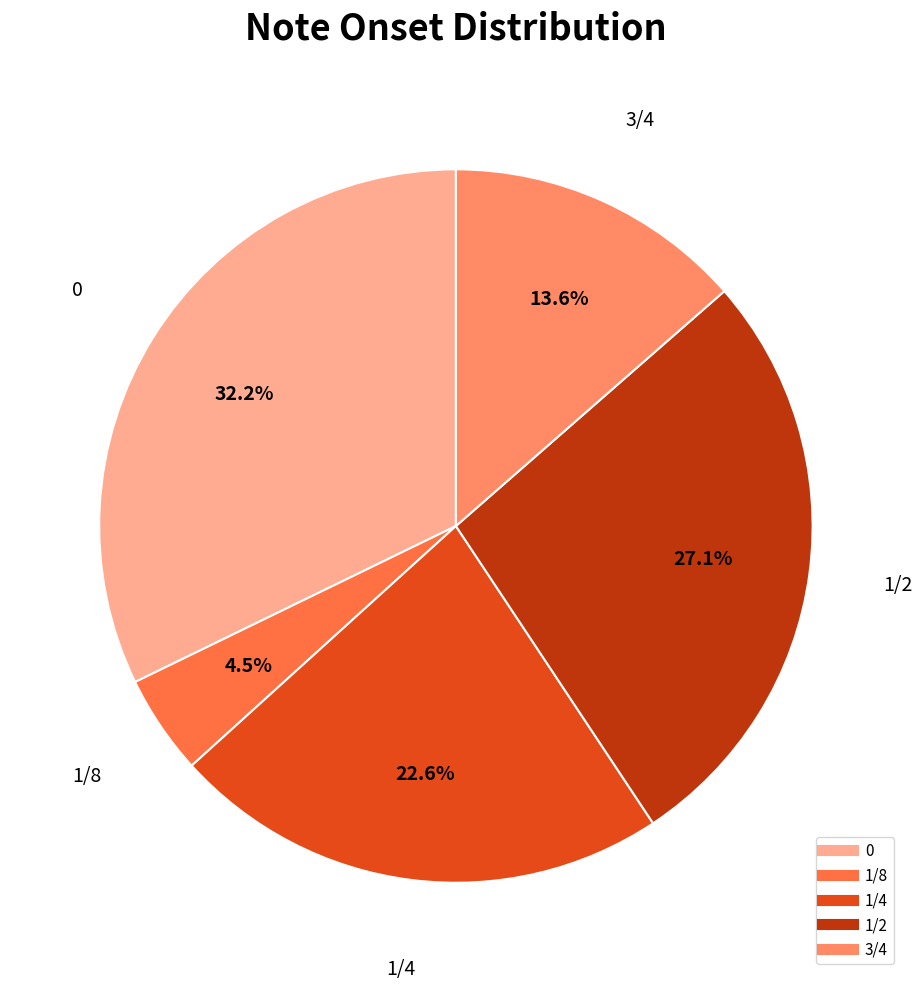

Does 1/2 represent more than half of the total?

No